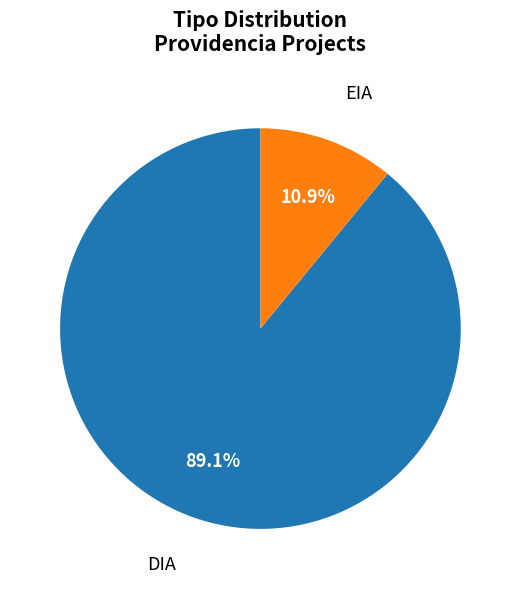

Is there any slice that represents more than half of the pie?

Yes